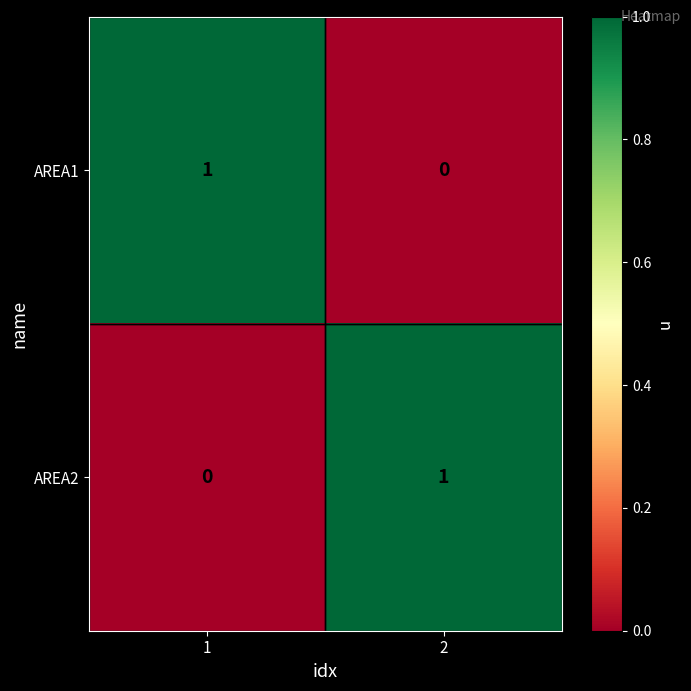

At 1, list the series in order from smallest to largest.

AREA2, AREA1